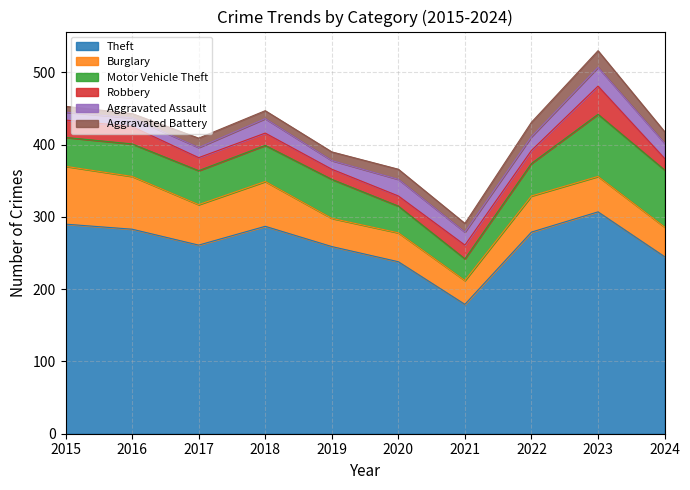

Where is Theft nearest to the value 243?

2024